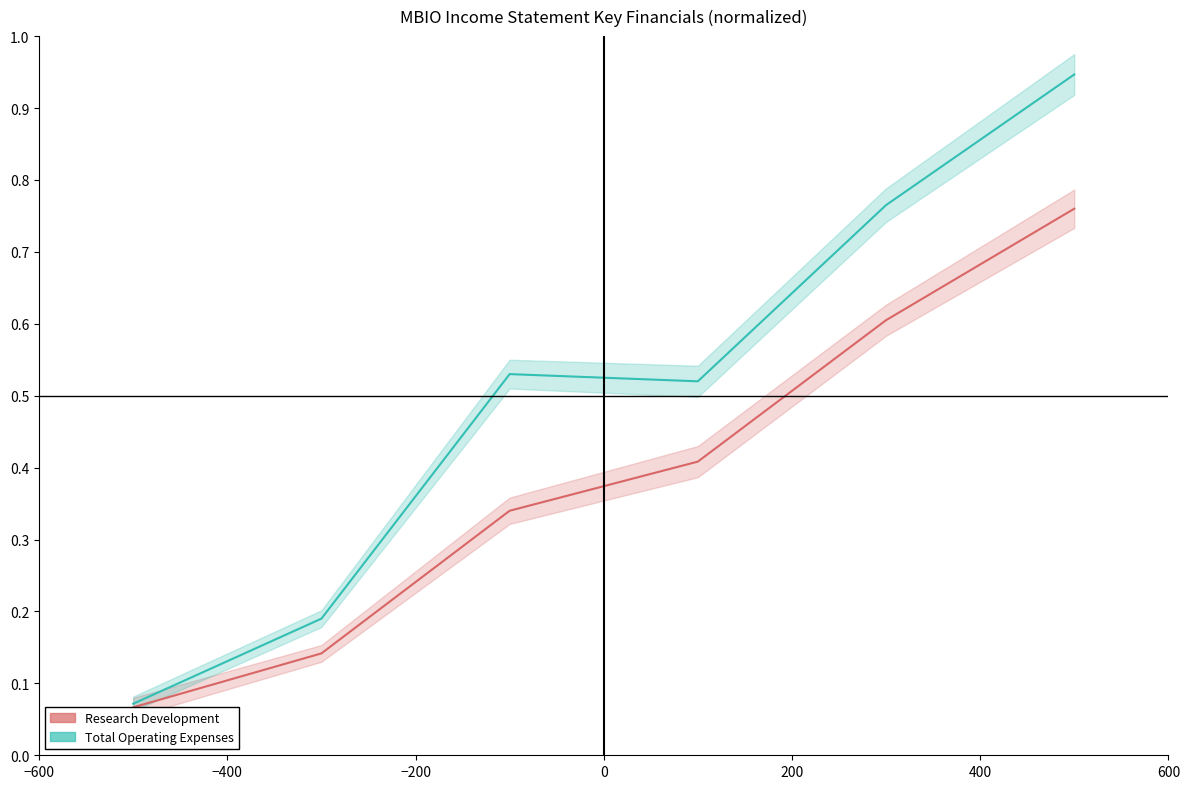

What position from the right is 200?

2